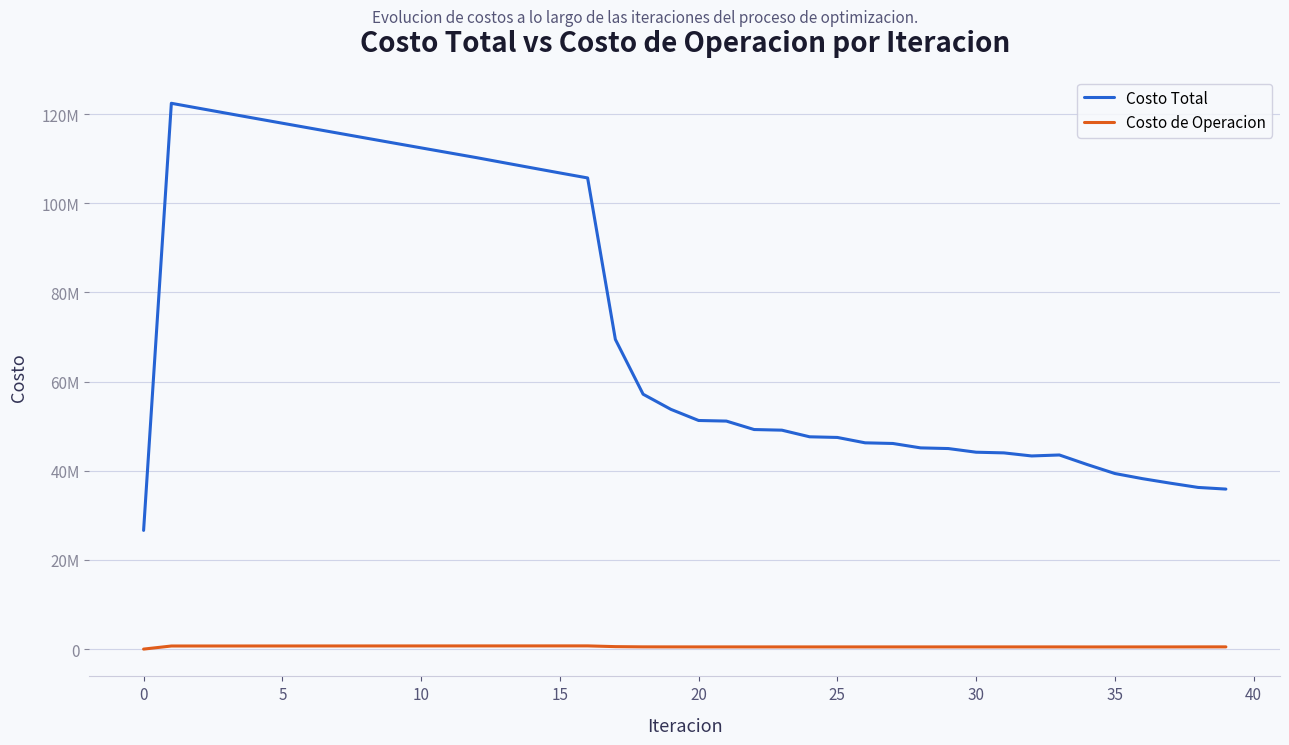

Does the chart display data point markers on the line(s)?

No